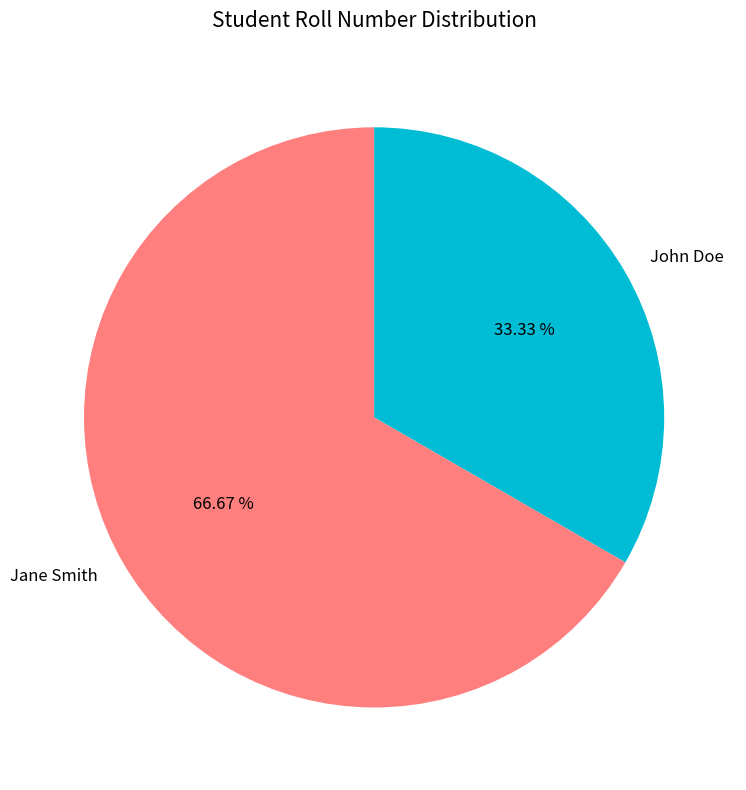

Approximately how many times larger is the value at John Doe compared to Jane Smith?

0.5